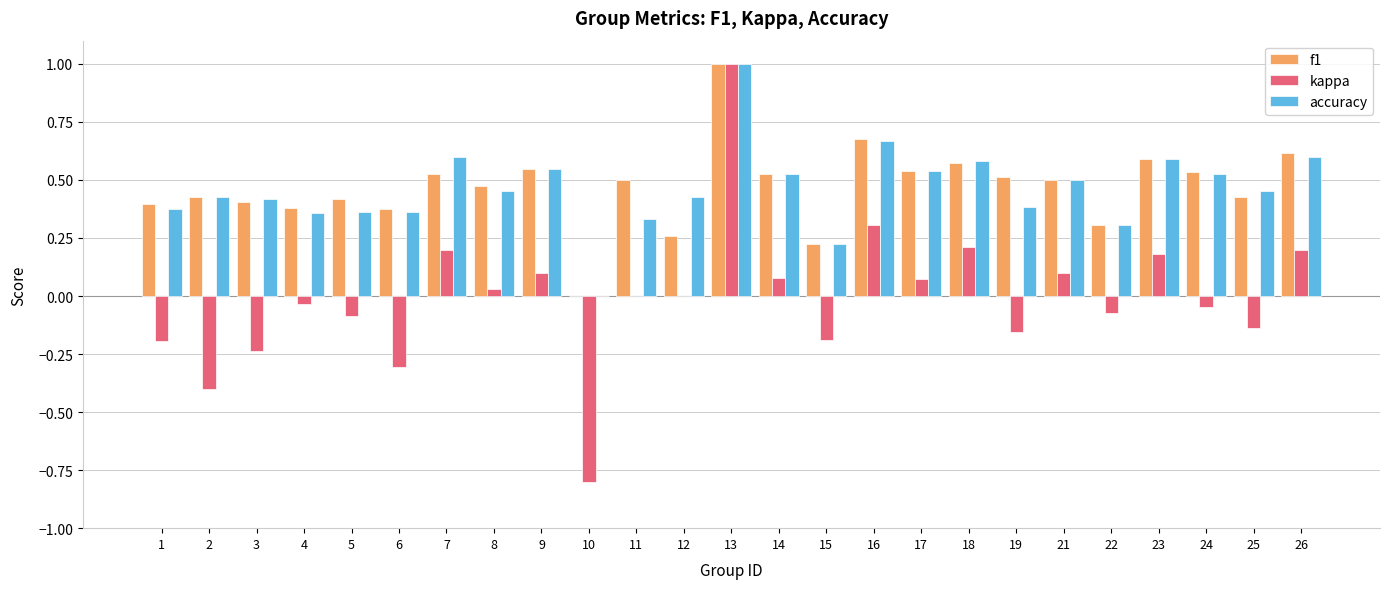

What is the sum of all accuracy values?

11.6